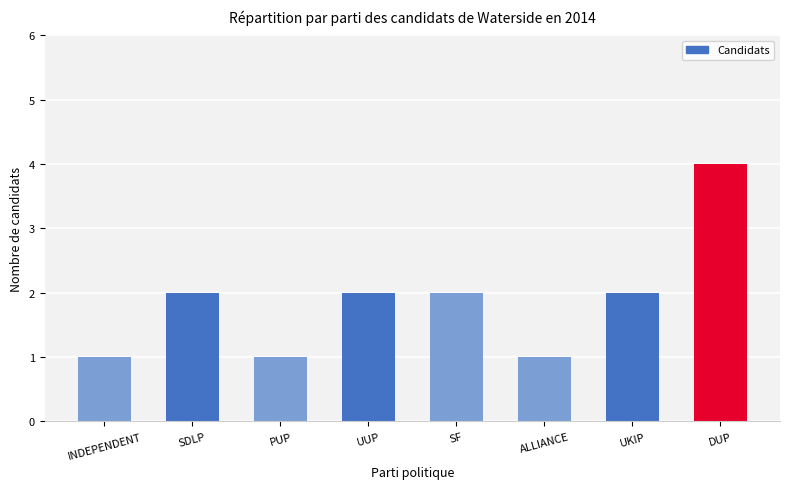

What position from the left is UUP?

4